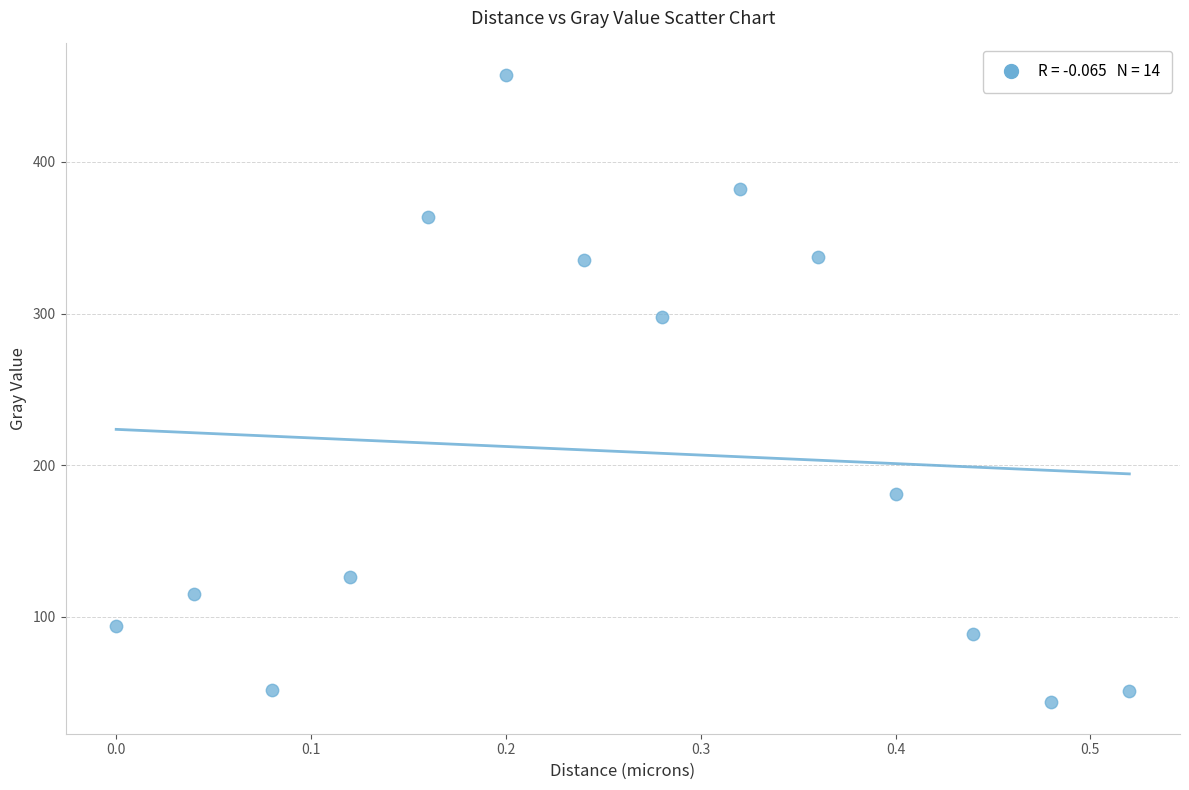

What Y value in the scatter plot is closest to 250?

298.1